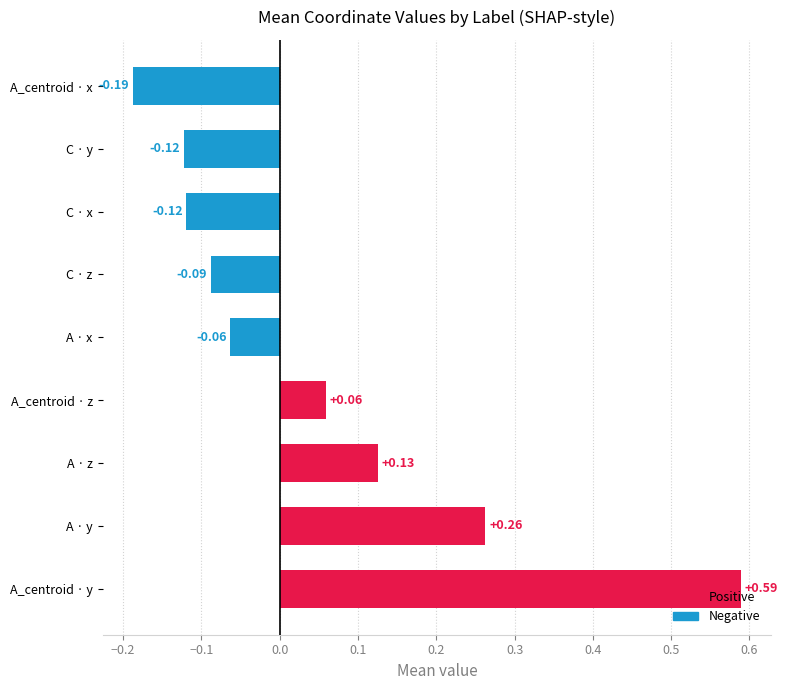

At which category does the chart reach its minimum across all series?

A_centroid · x